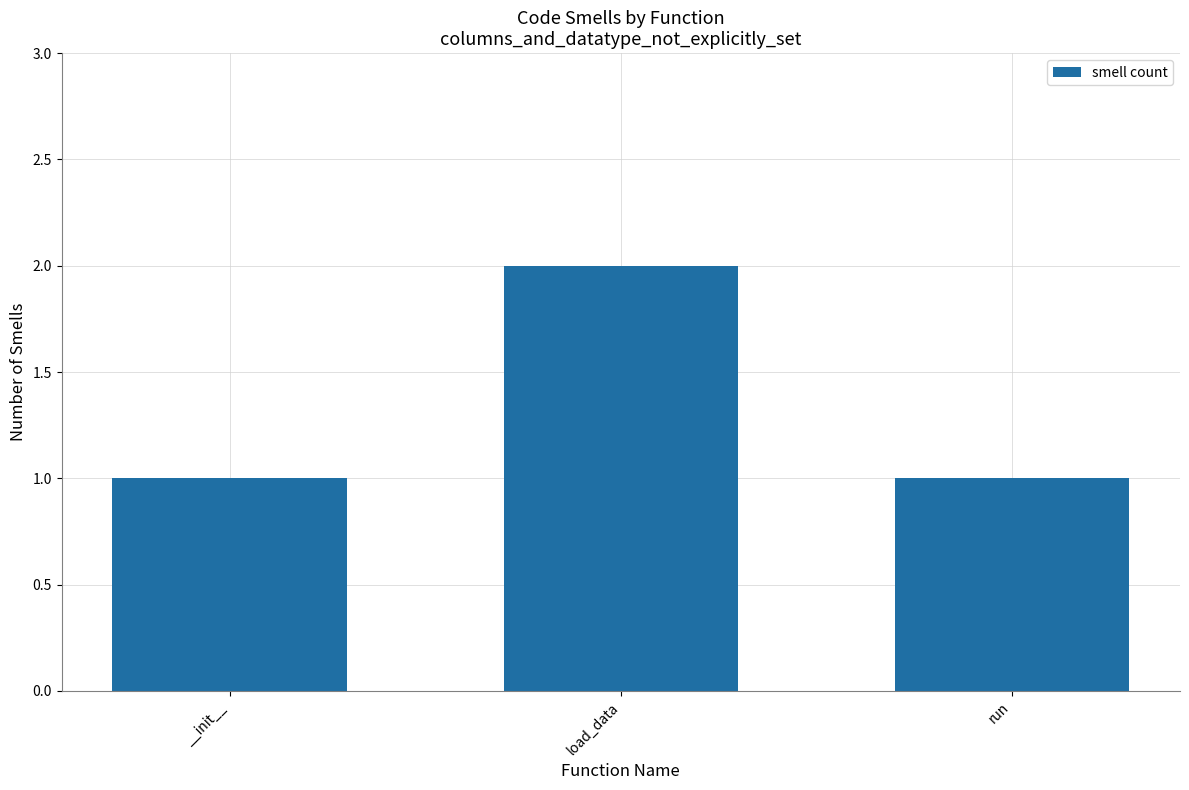

What is the label of the 1st bar from the left?

__init__